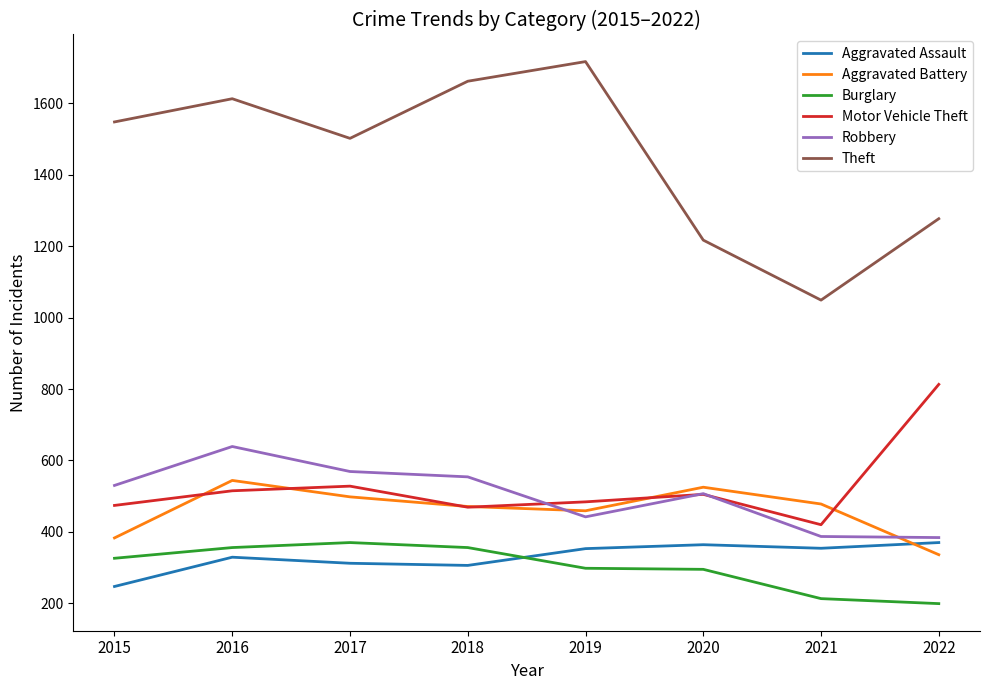

Which series has the largest total across all categories?

Theft